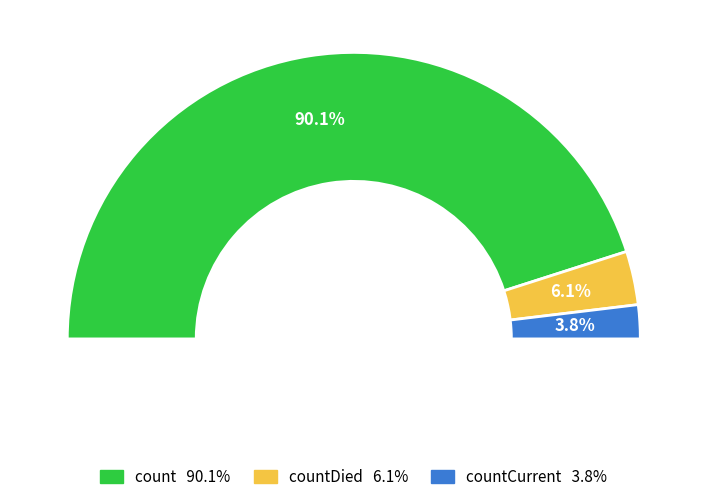

Which category has the biggest portion of the pie?

count